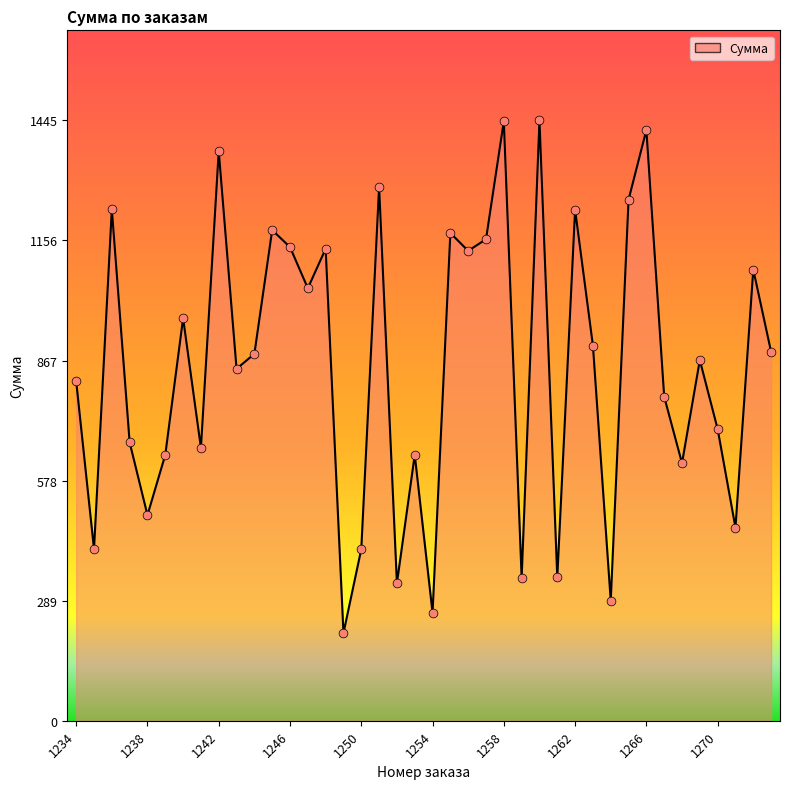

What is the minimum value shown in the chart?

211